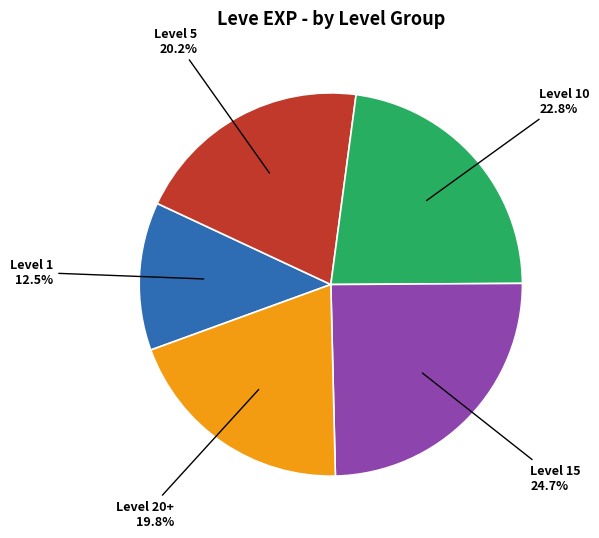

Is there a majority slice in this chart?

No